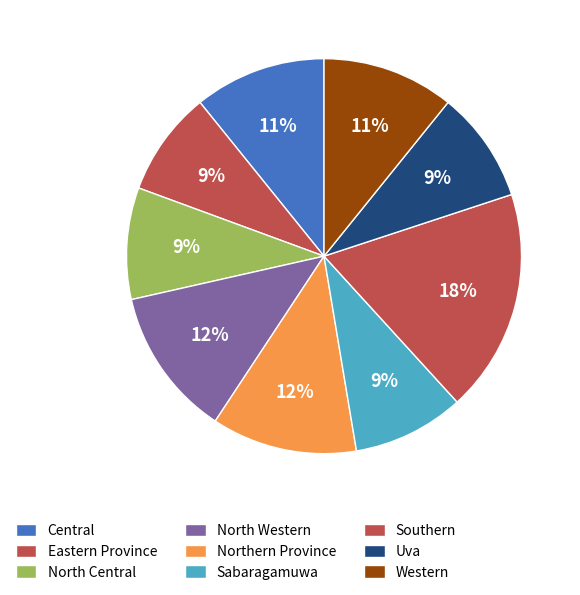

Is it true that Central is 11% of the pie?

True